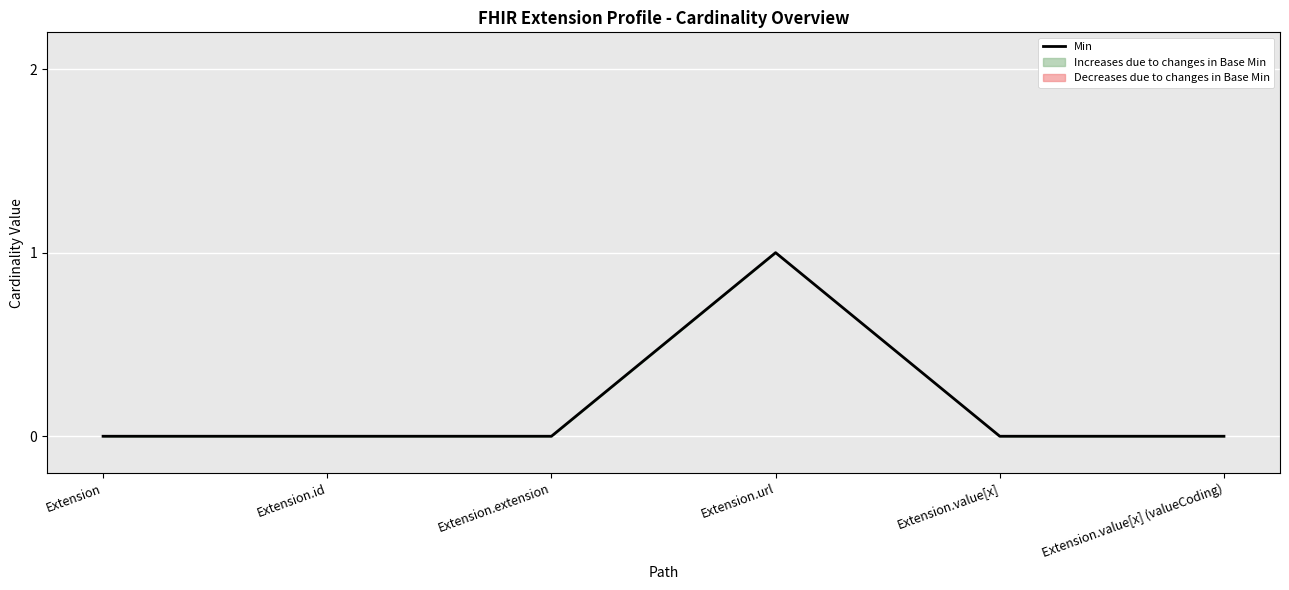

List the labels in order of value, largest first.

Extension.url, Extension, Extension.id, Extension.extension, Extension.value[x], Extension.value[x] (valueCoding)